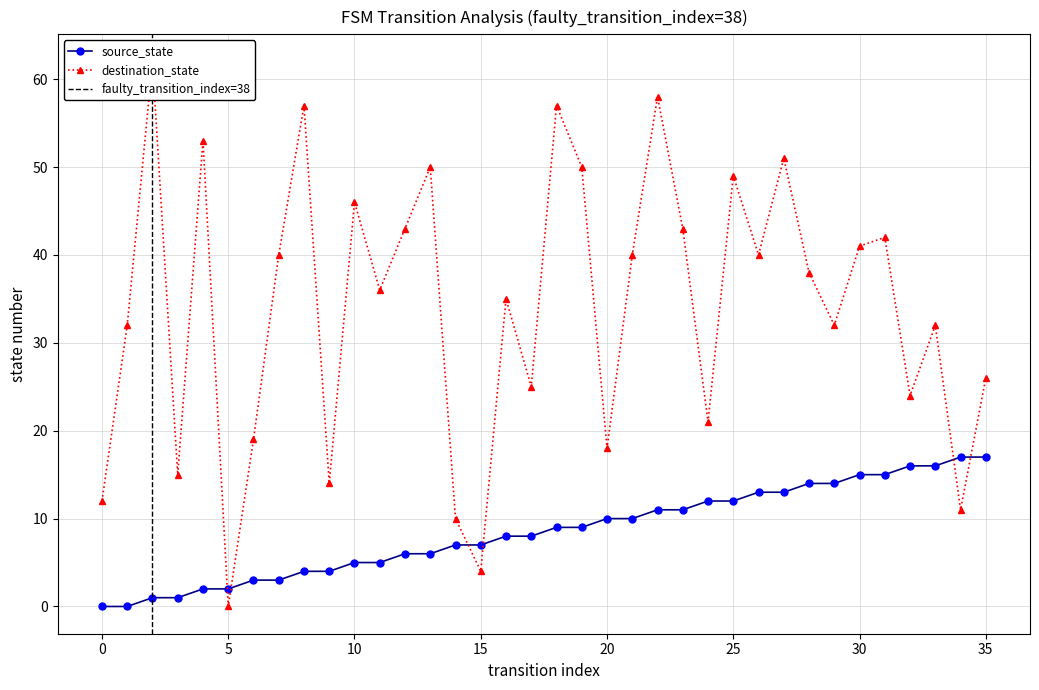

What are all the series names shown in the legend?

source_state, destination_state